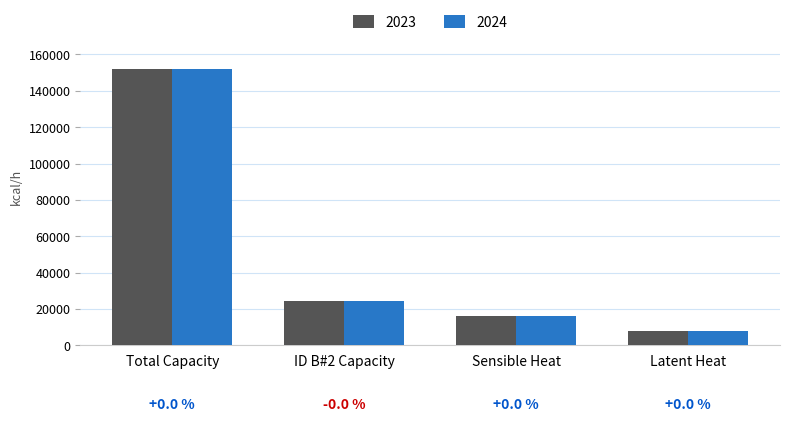

At which label does 2023 first exceed 24133?

Total Capacity